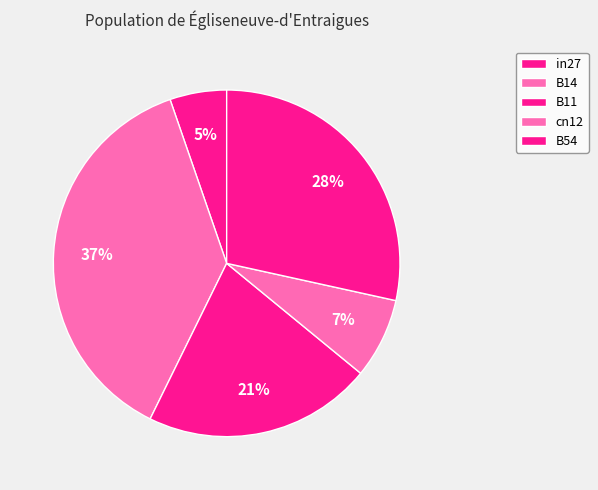

Is it true that B54 is 28% of the pie?

True